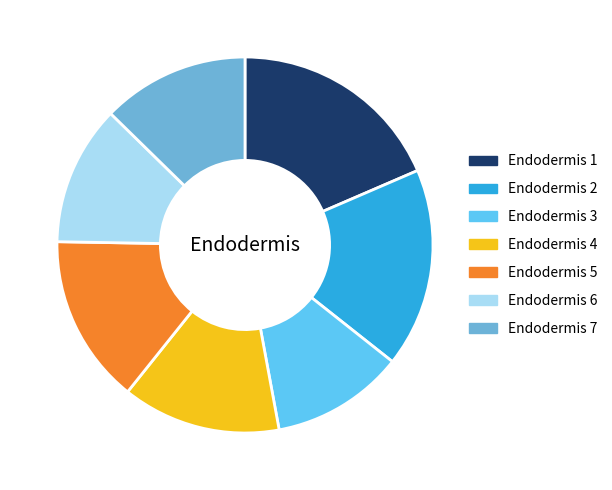

Count the number of slices in the pie.

7